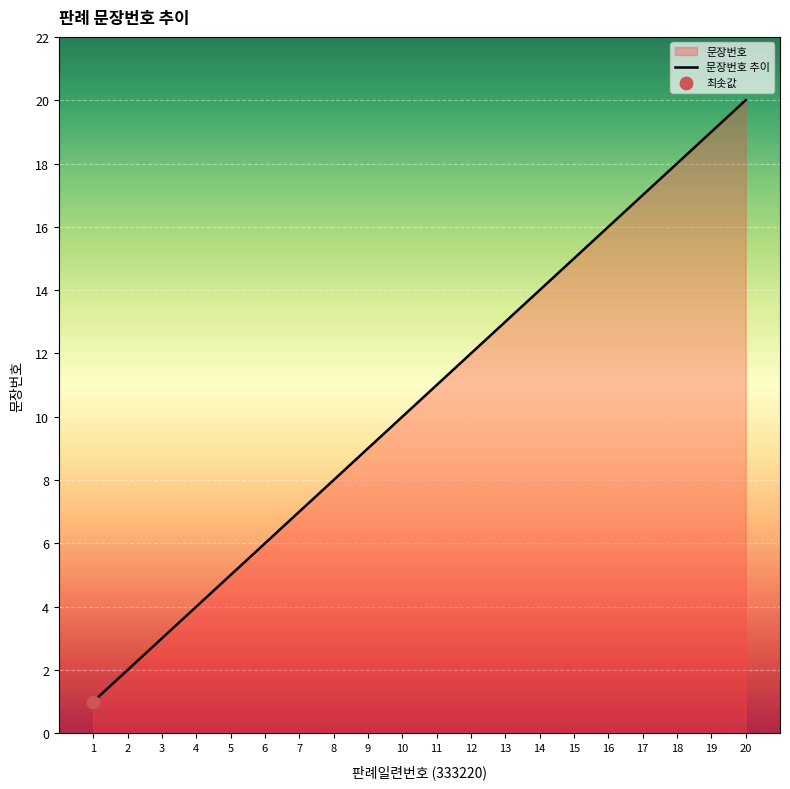

What is the change in value from 3 to 8?

+5